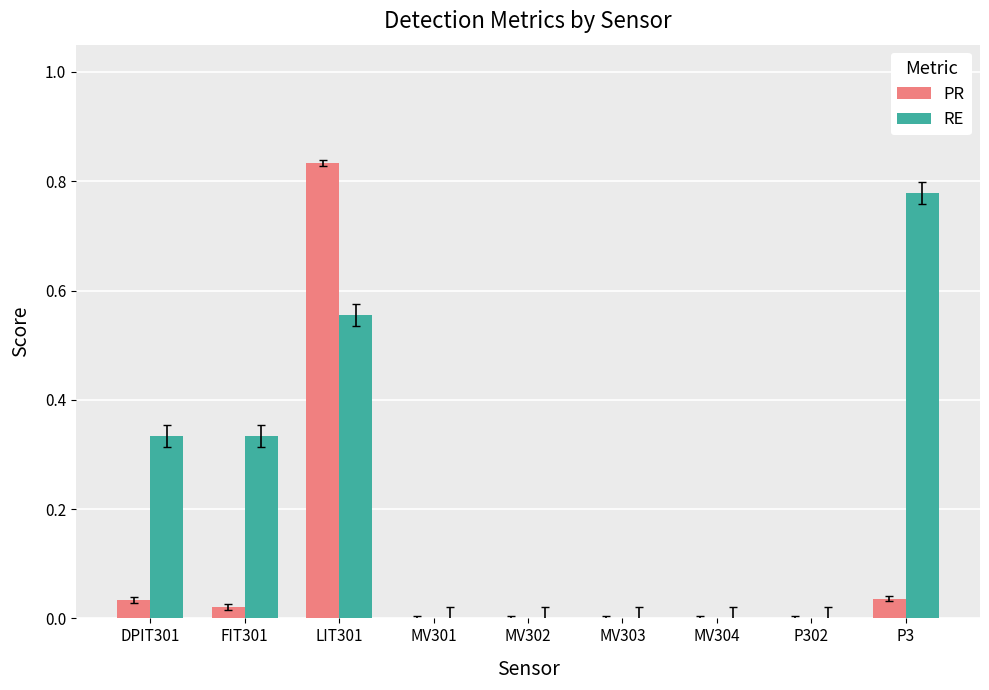

What is the sum of all PR values?

0.9